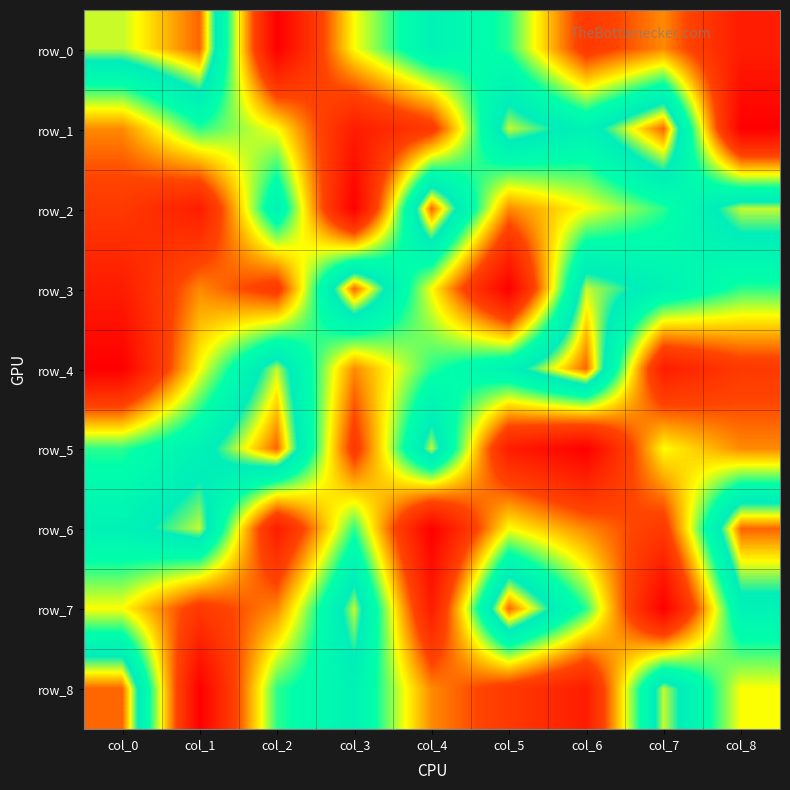

True or false: row_0 has a value of 5 at col_3.

True